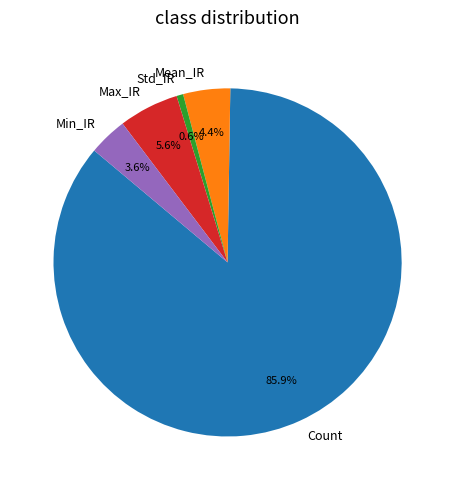

To the nearest percent, what portion does Mean_IR represent?

4%